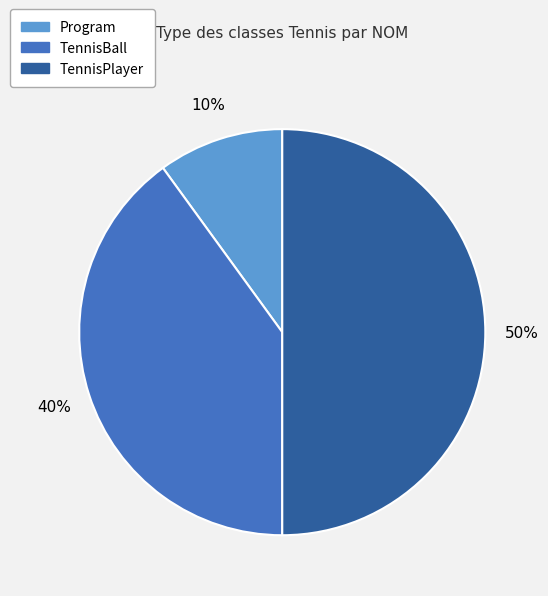

To the nearest percent, what is the difference between the TennisBall and TennisPlayer slice percentages?

10%